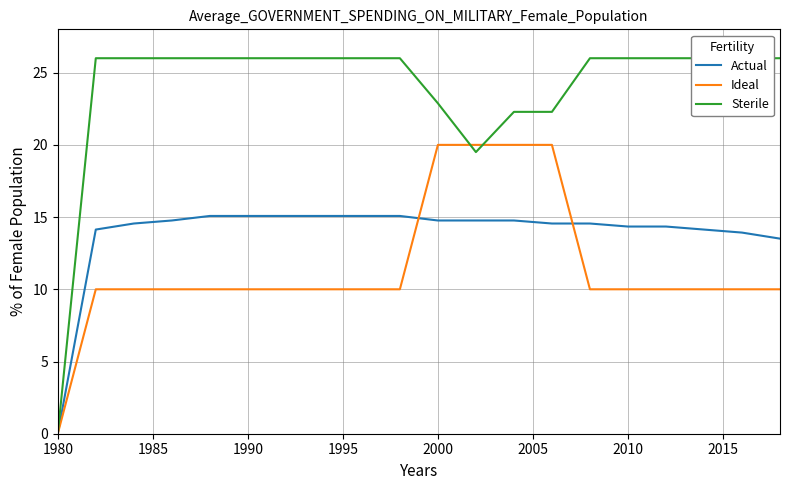

What is the difference between the maximum and minimum values in the Actual series?

15.1